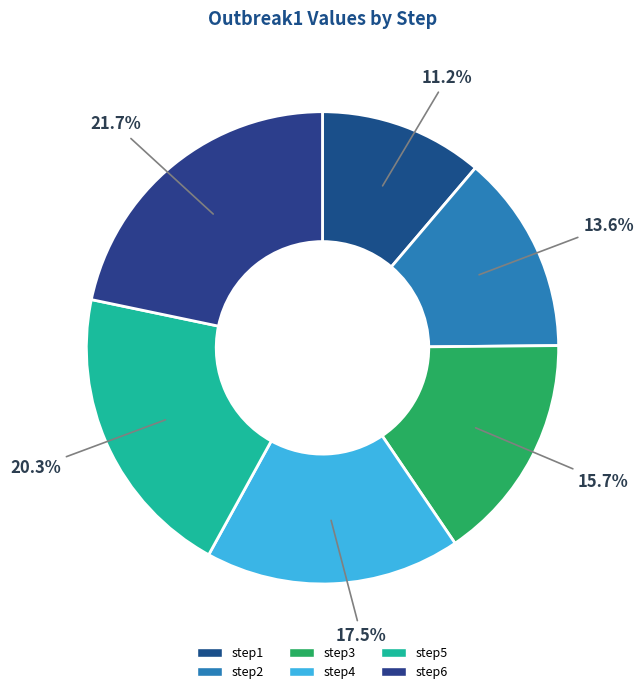

Count the number of slices in the pie.

6